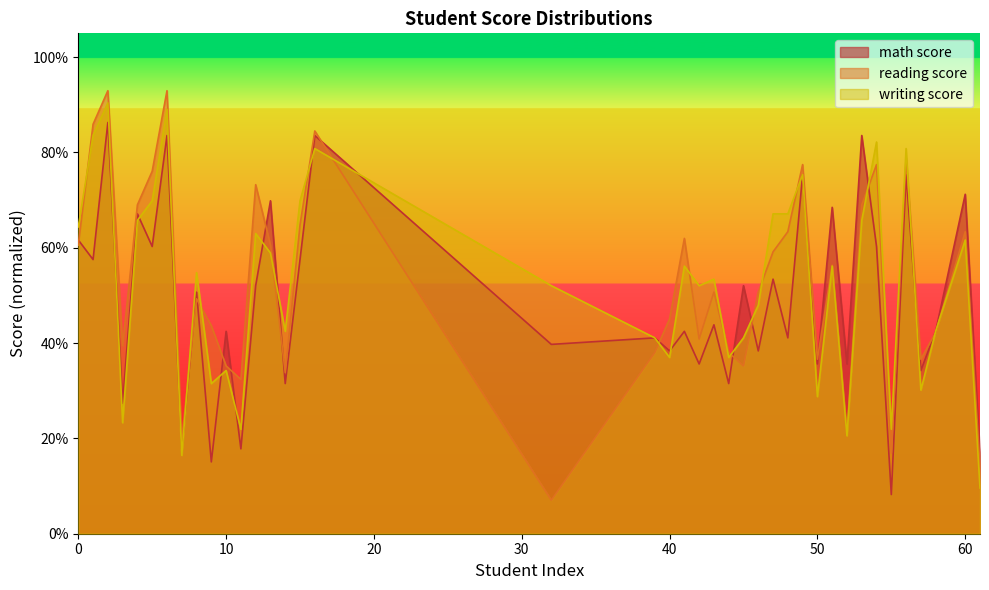

What is the minimum value shown in the chart?

0.1